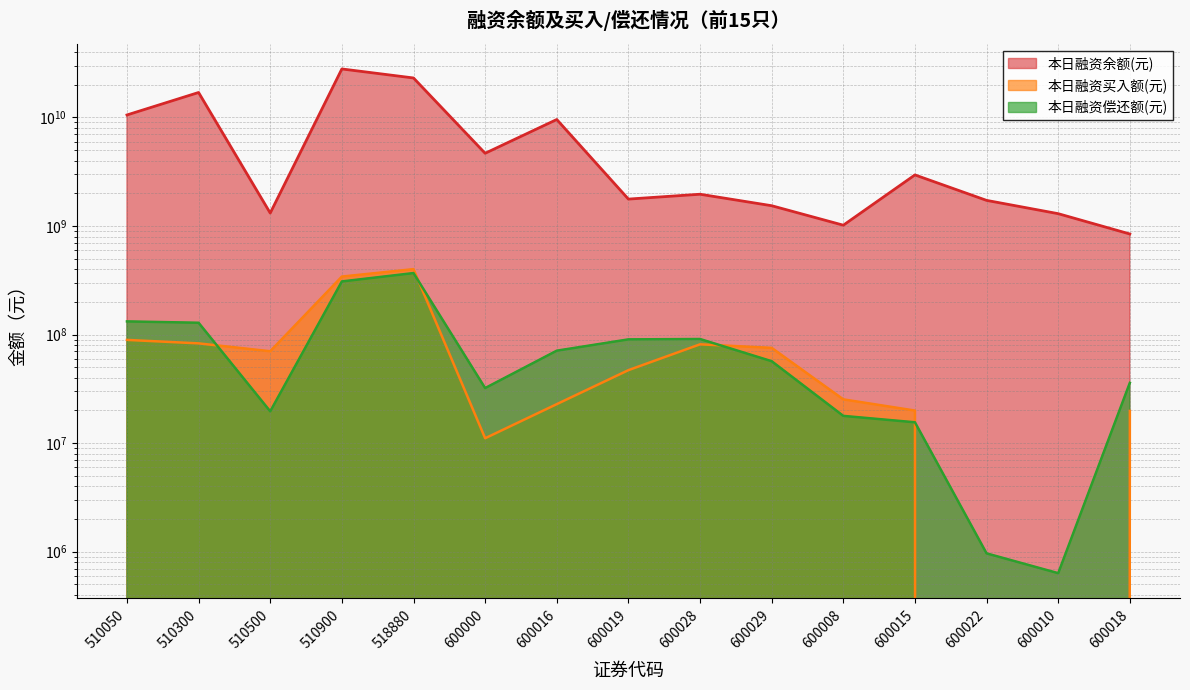

True or false: 本日融资买入额(元) and 本日融资偿还额(元) intersect in this chart.

True